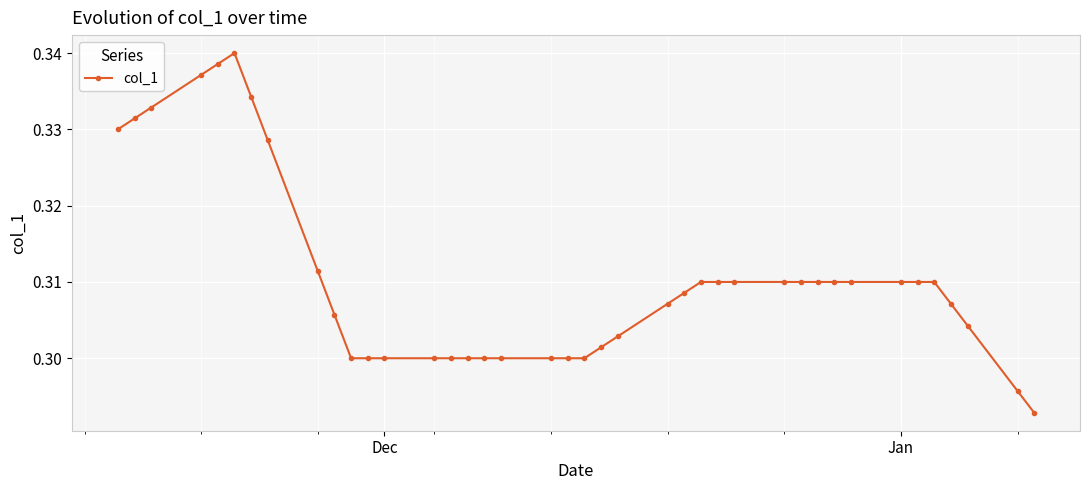

What is the sum of all values?

12.4